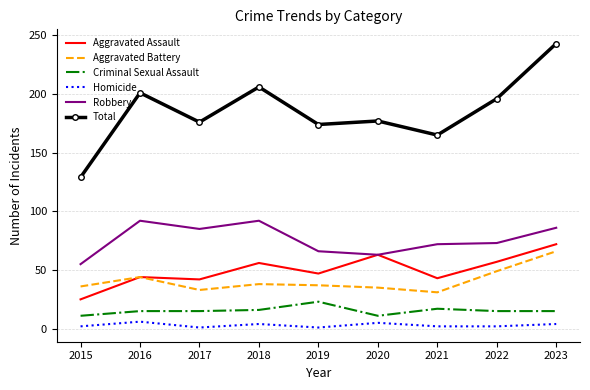

What is the difference between the maximum and minimum values in the Robbery series?

37